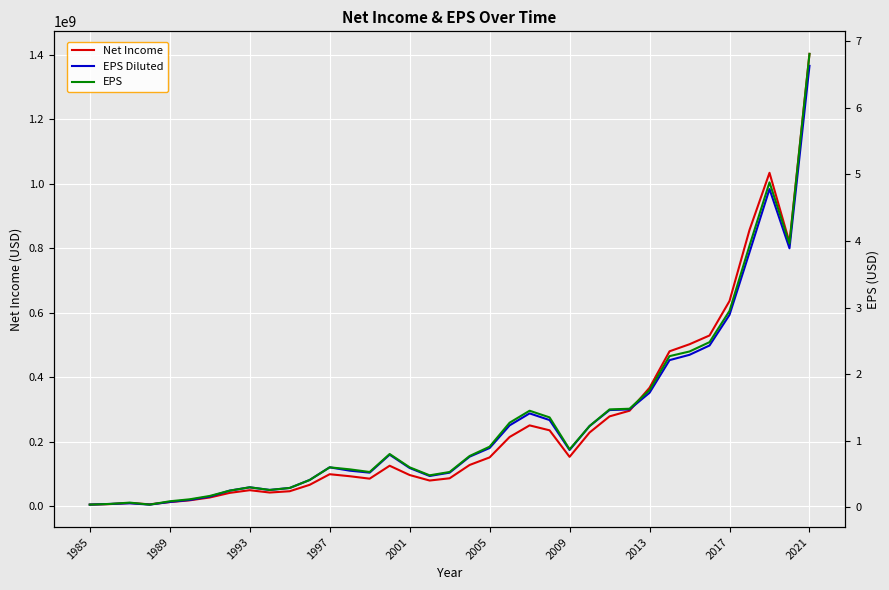

How many lines are shown in the chart?

3